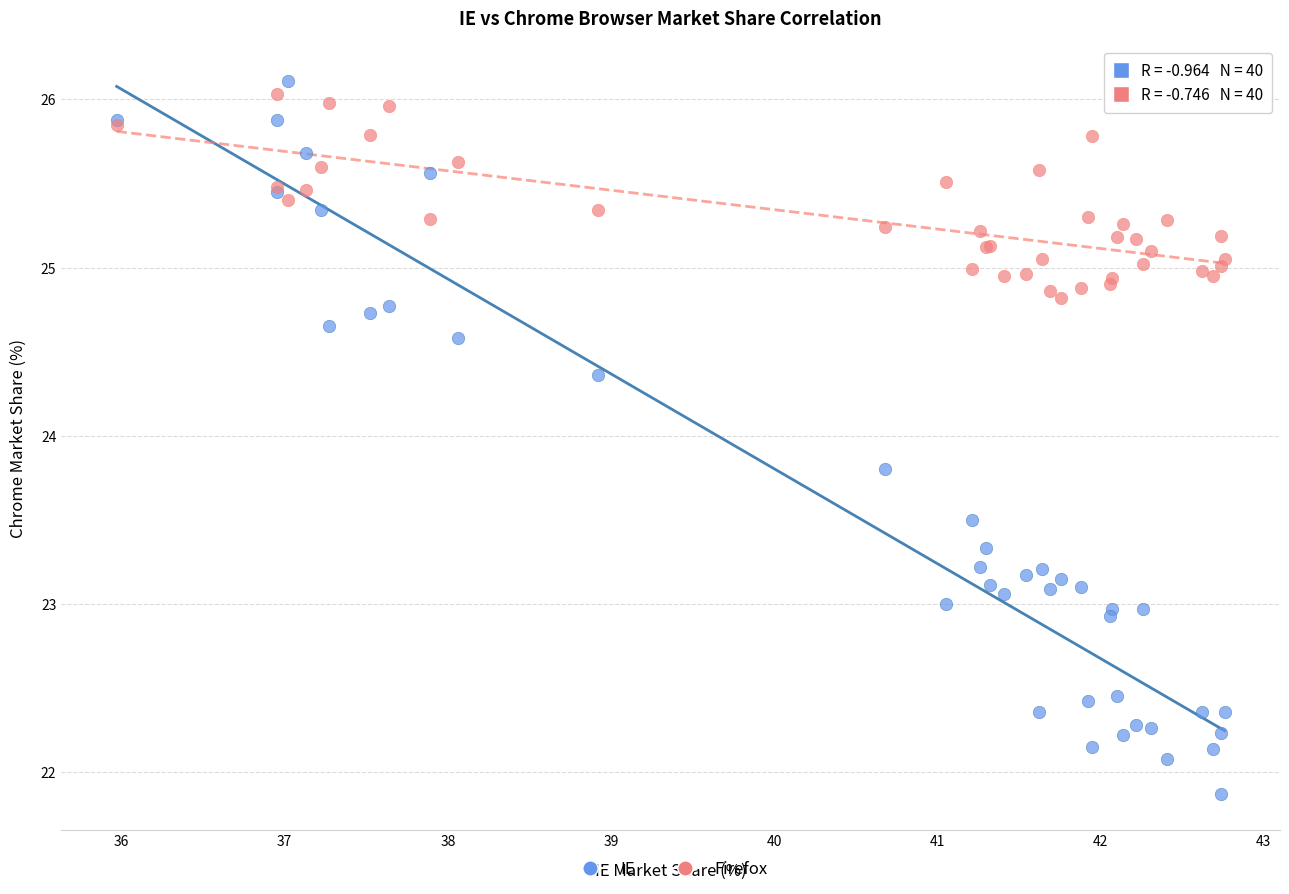

What is the X range (max minus min) for the scatter plot?

6.8